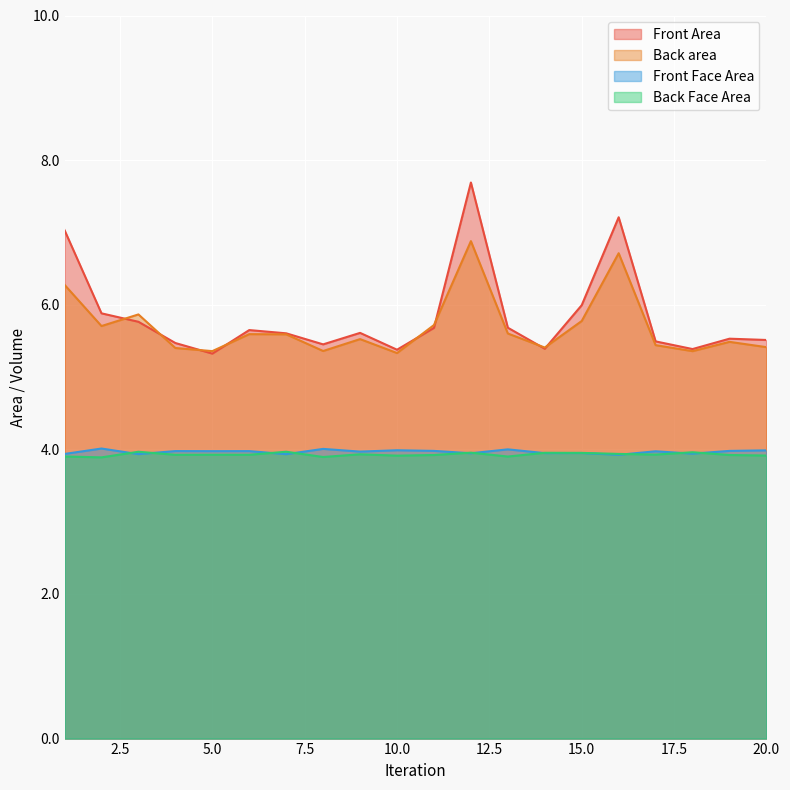

What is the total value across all series at 17?

18.8